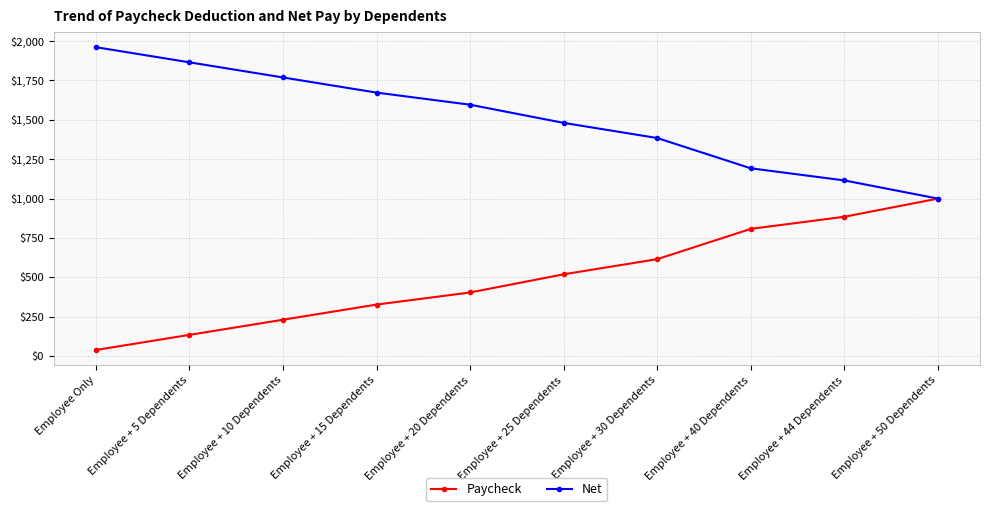

Which category has the highest value across all series?

Employee Only